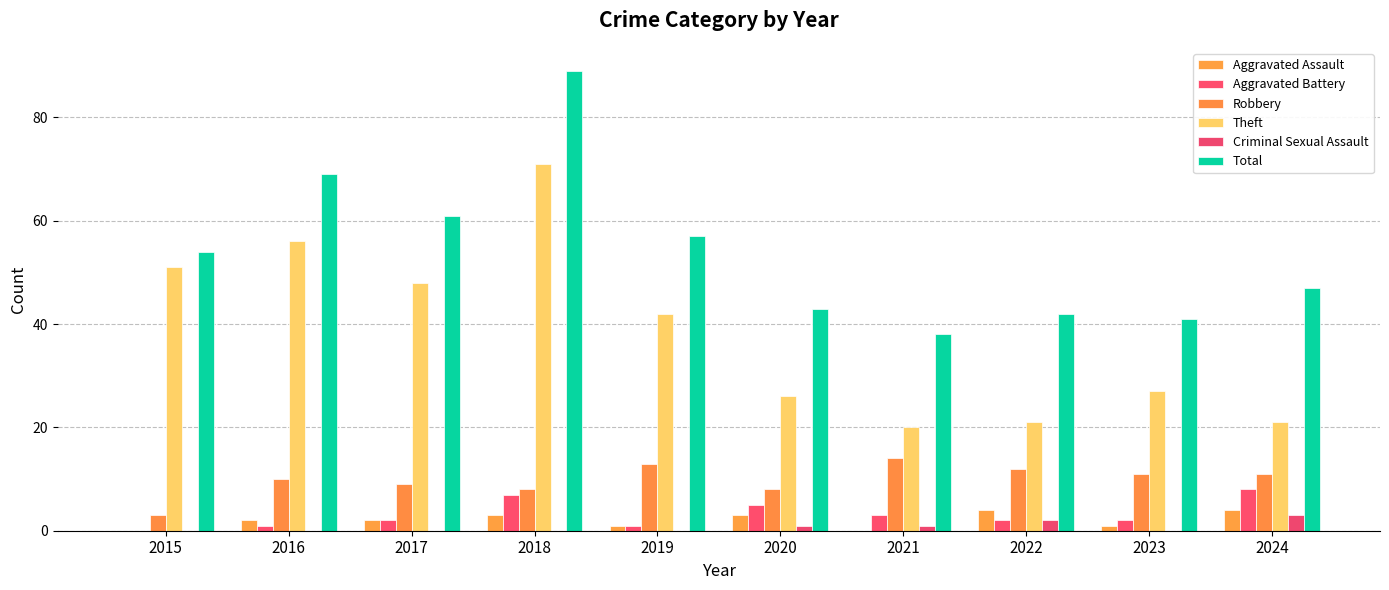

Are the bars horizontal?

No